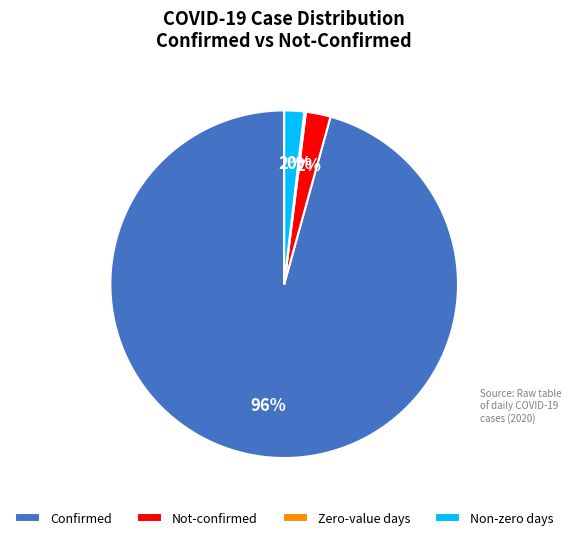

To the nearest percent, what is the average slice percentage?

25%